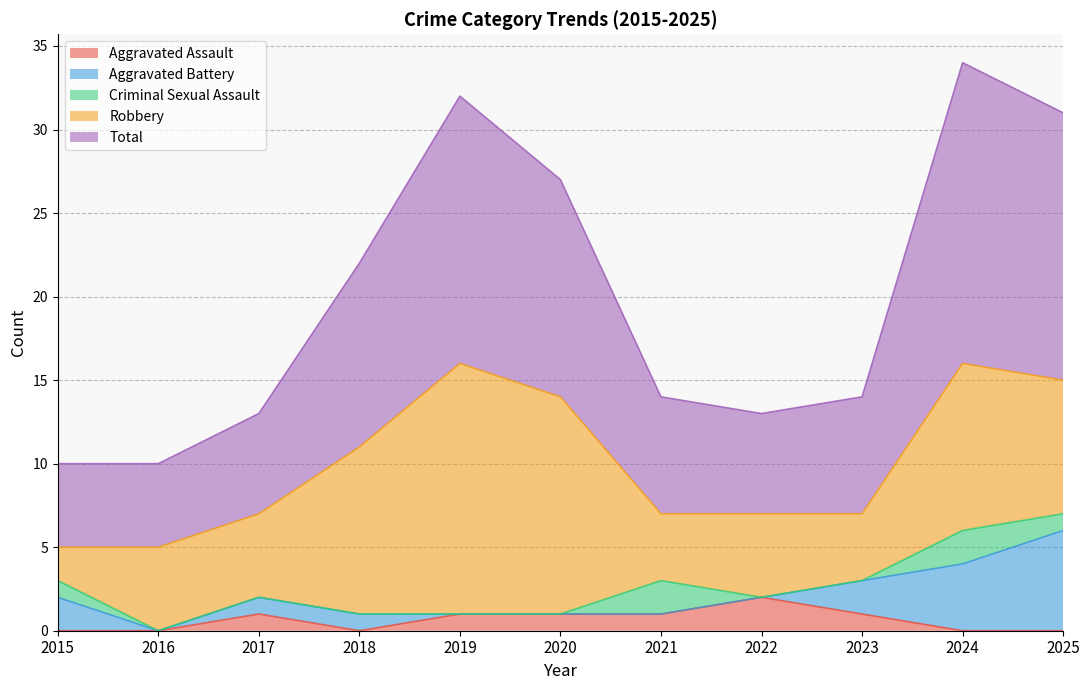

True or false: Criminal Sexual Assault and Aggravated Battery cross at least once.

False